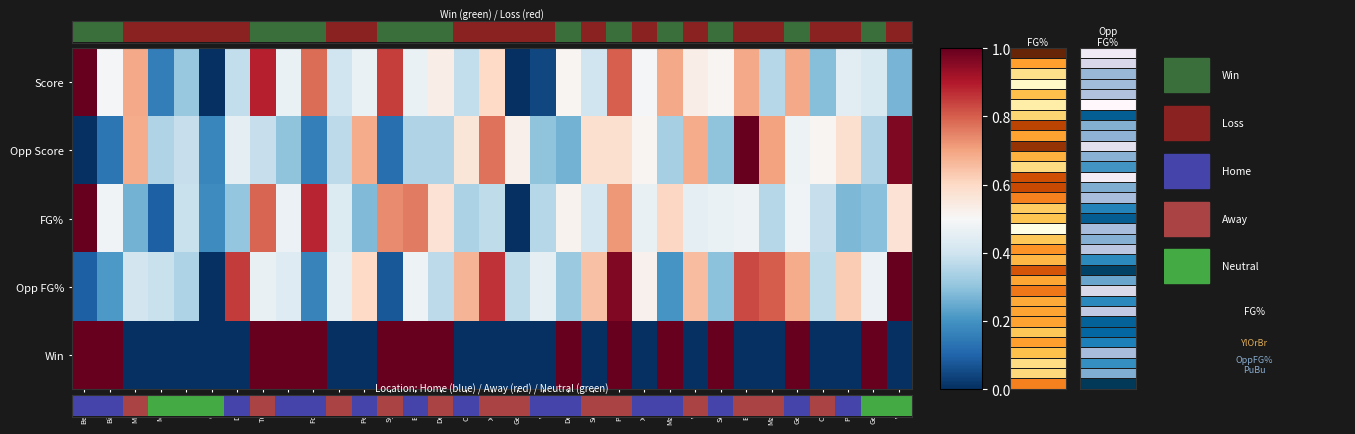

What is the greatest value displayed?

1.0